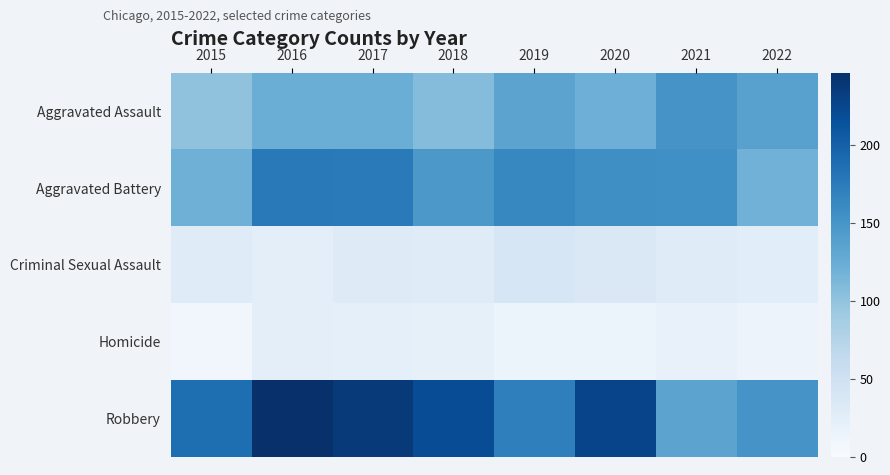

Which series changed the most between 2017 and 2018?

Aggravated Battery